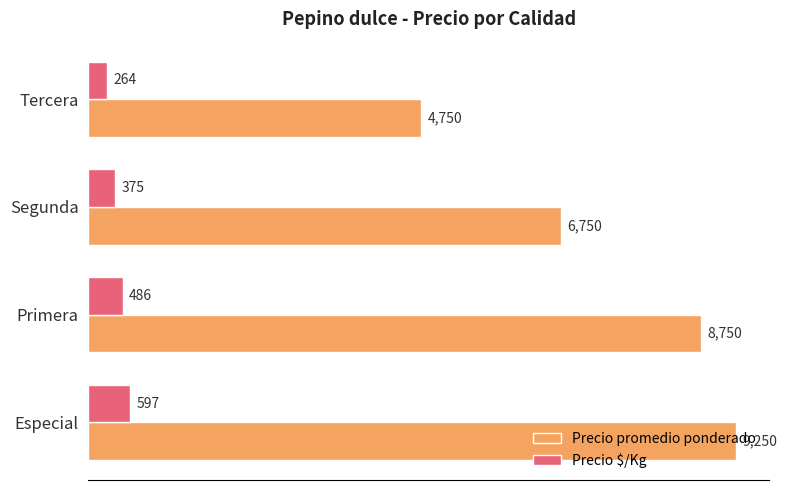

List the series in order of their overall mean, highest first.

Precio promedio ponderado, Precio $/Kg